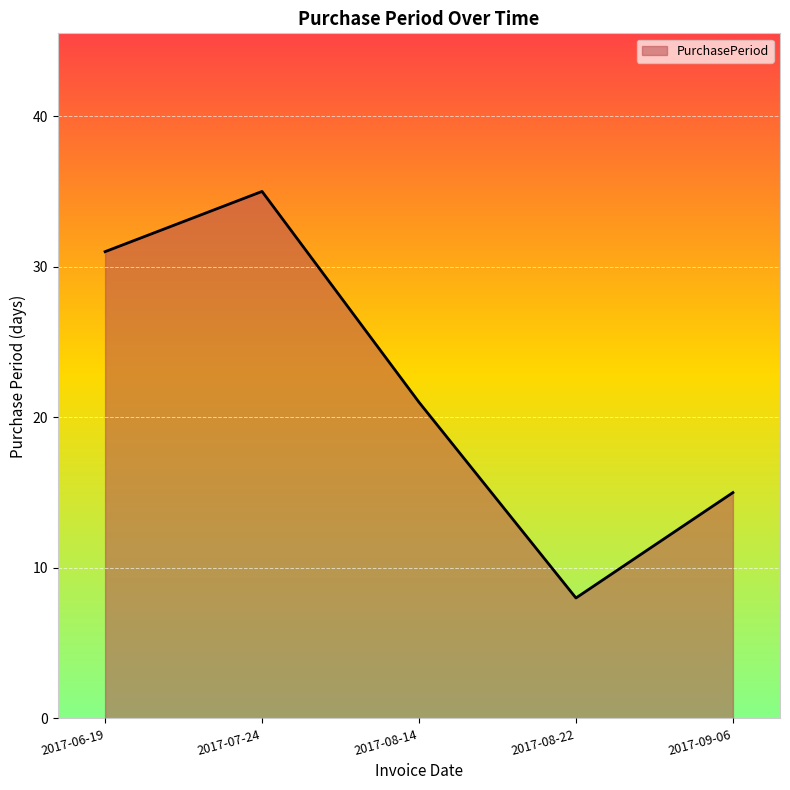

Reading left to right, what are all the values shown in this chart?

2017-06-19=31	2017-07-24=35	2017-08-14=21	2017-08-22=8	2017-09-06=15